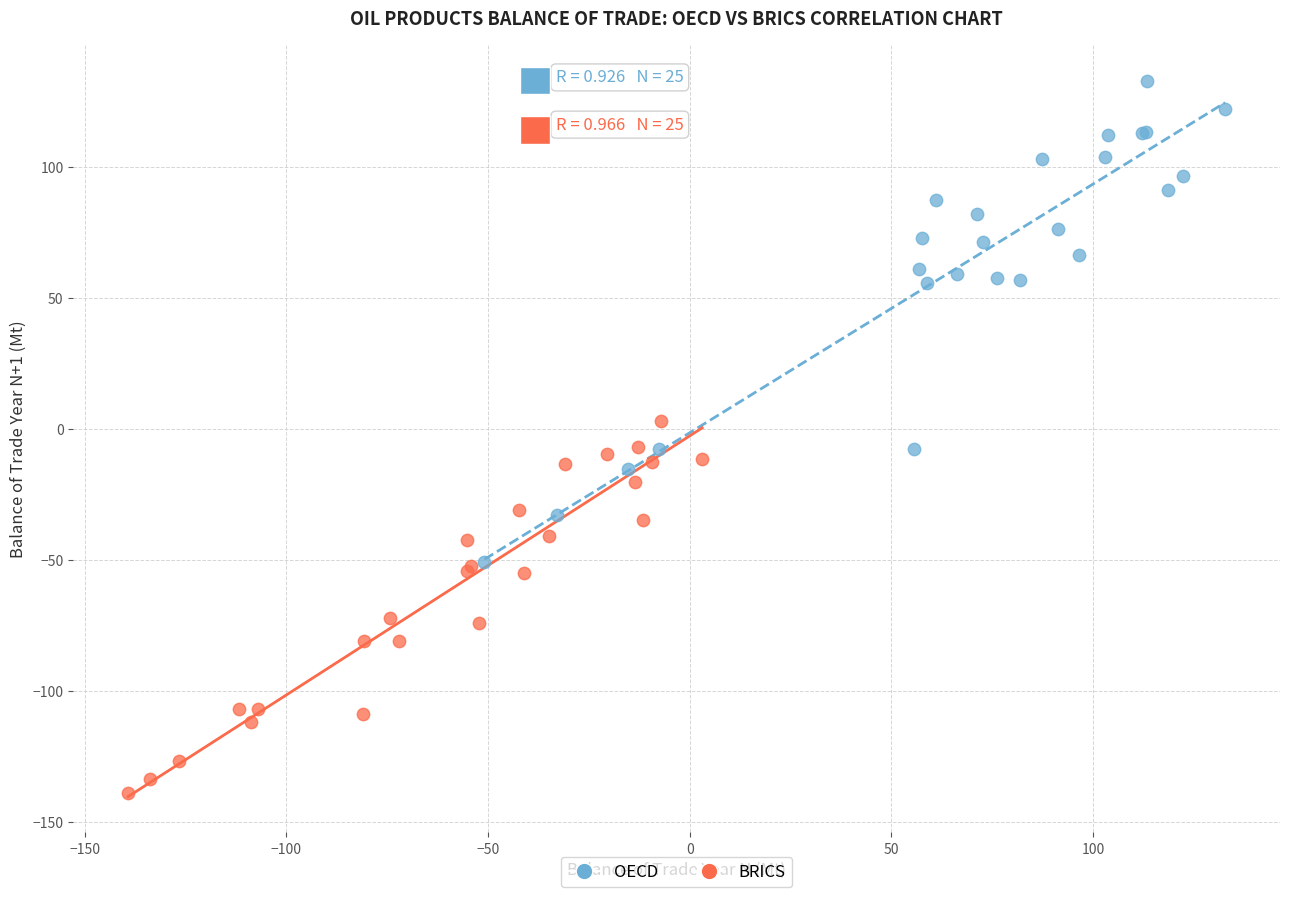

Which series reaches the minimum Y coordinate?

BRICS